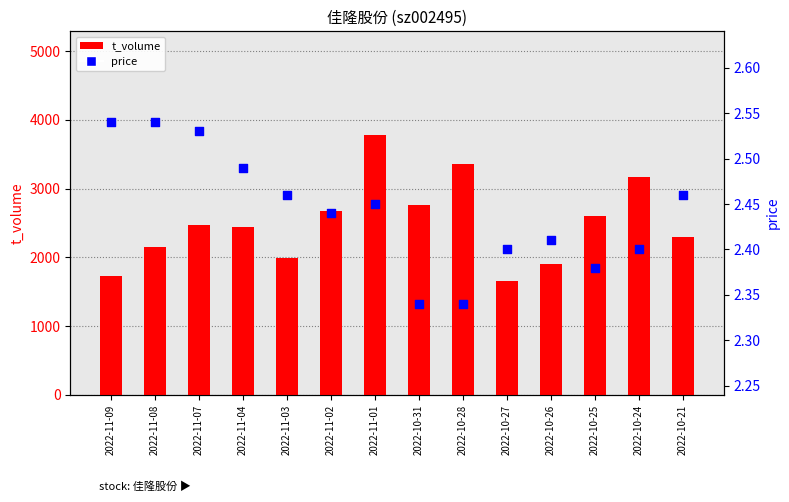

Which series has the largest Y range (max minus min)?

t_volume